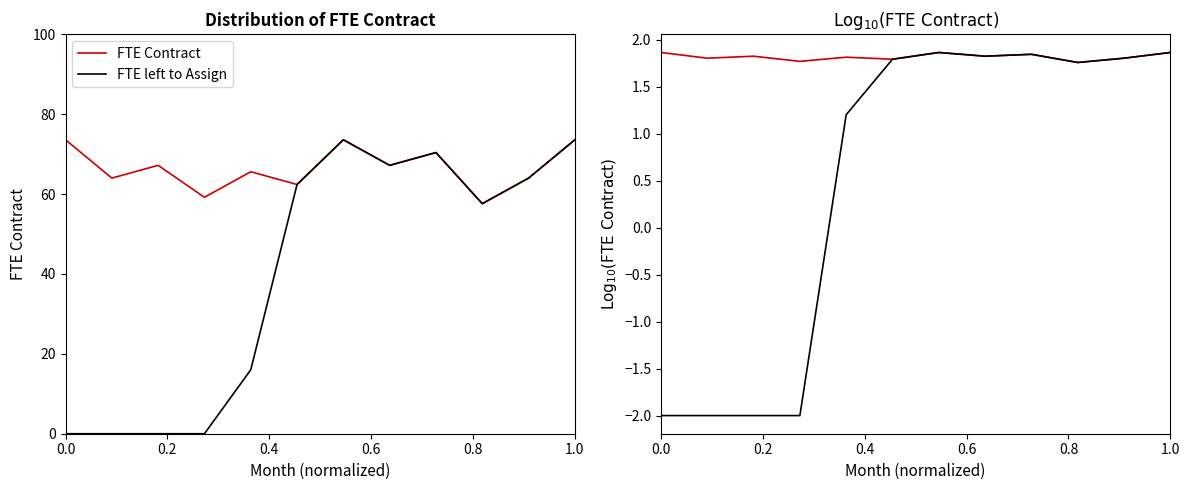

How many data points does each series have?

12